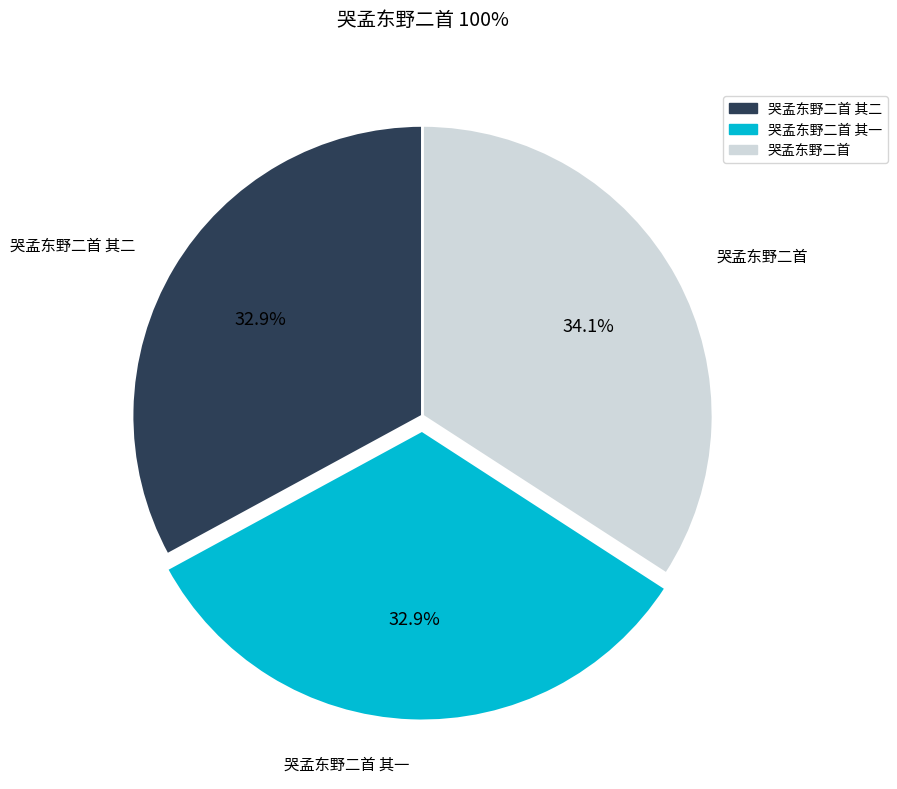

To the nearest percent, what percentage of the pie is 哭孟东野二首 其一?

33%